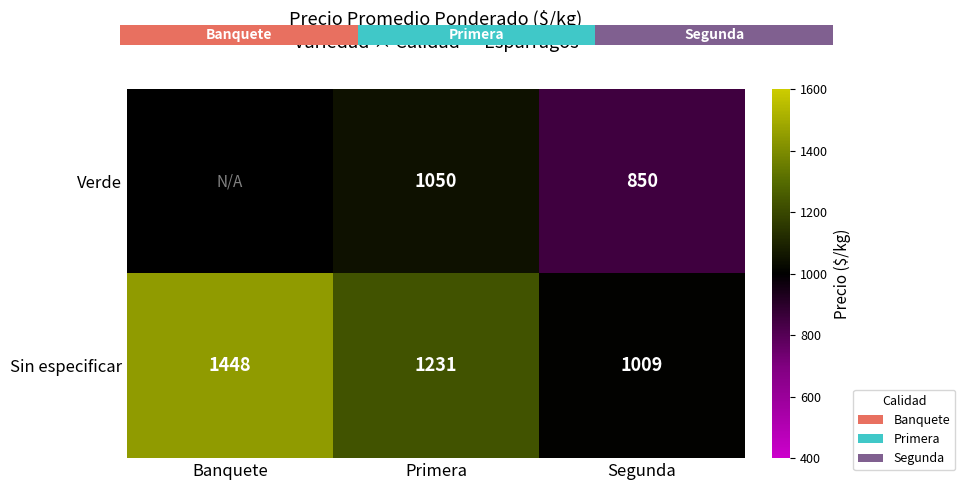

True or false: Sin especificar has a value of 807 at Primera.

False